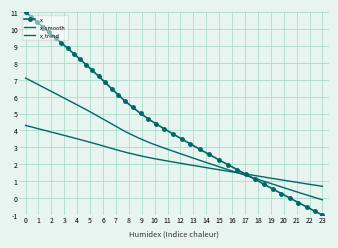

True or false: there are more than 1 points higher than both neighbors.

False